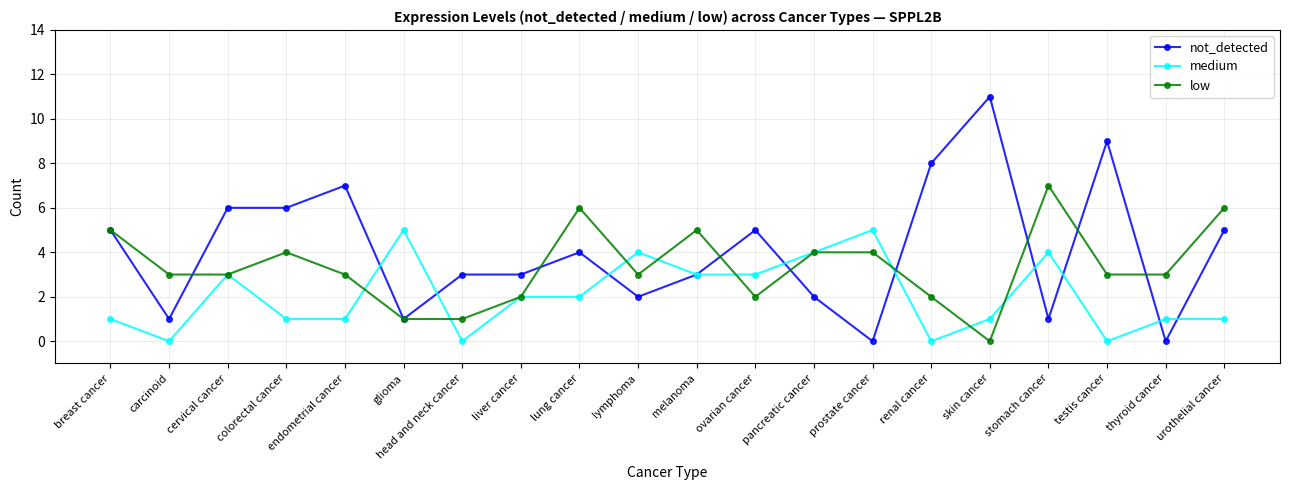

Is the value of low at glioma greater than the value of medium at head and neck cancer?

Yes